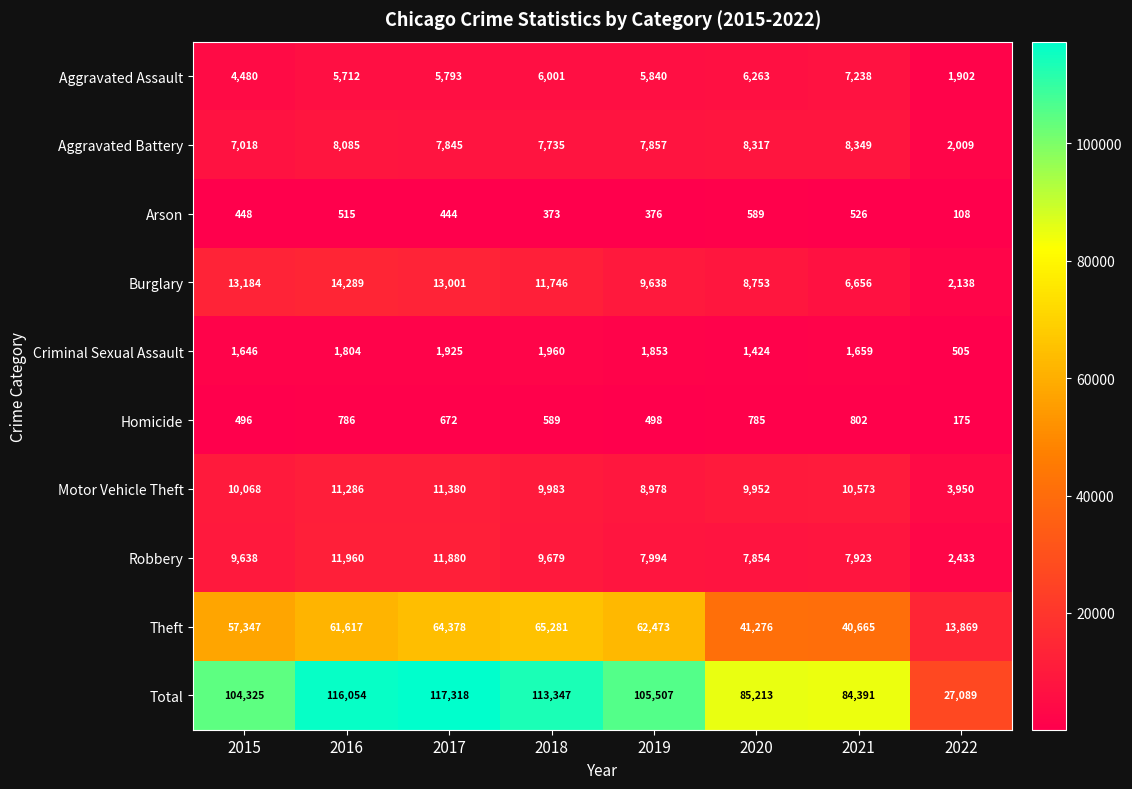

What is the sum of the Motor Vehicle Theft values at 2019 and 2017?

20358